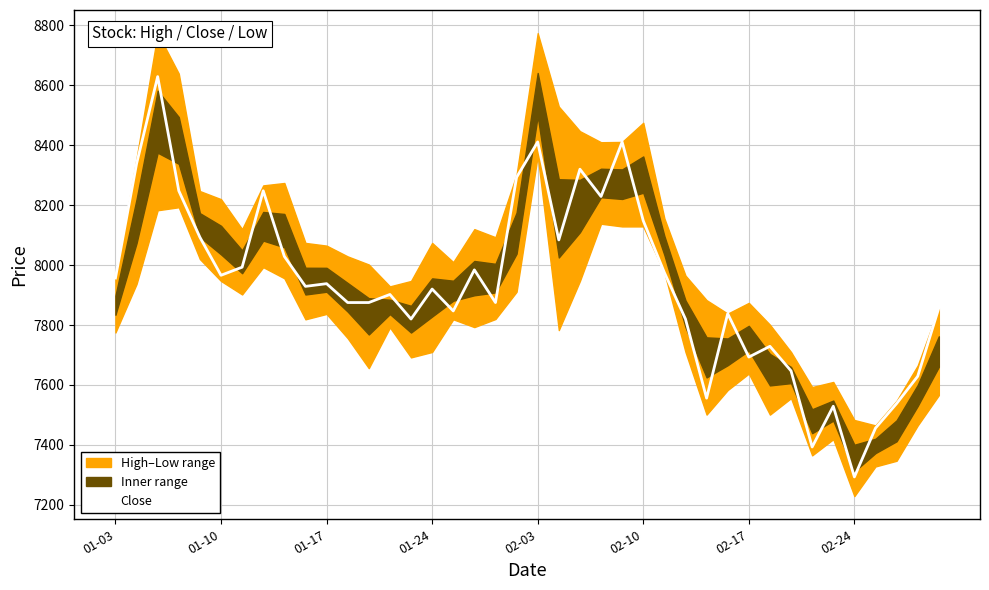

Which category has the lowest value in the Close series?

02-24